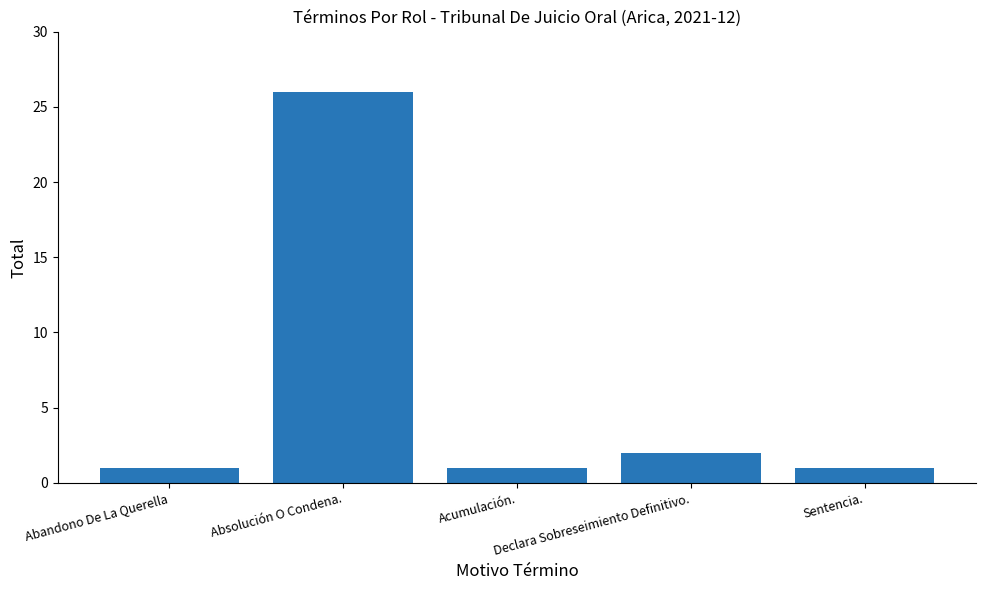

What is the sum of all values?

31